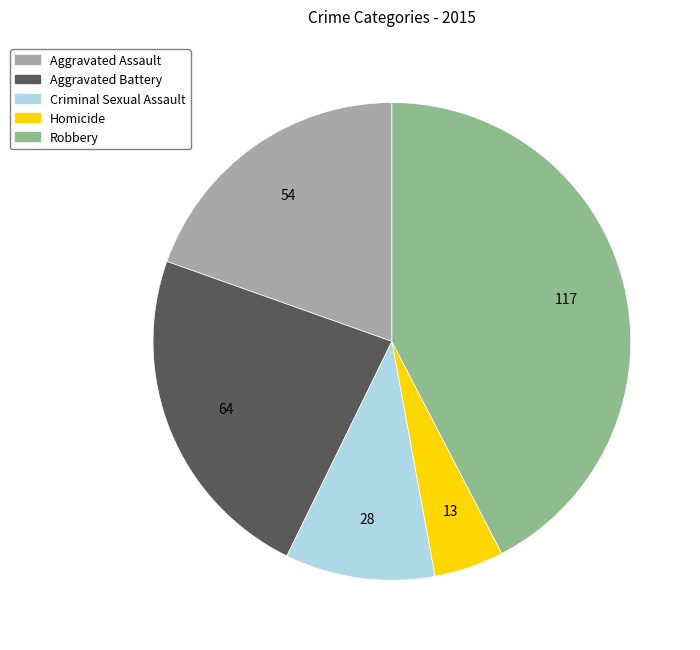

Does Homicide account for over 50% of the chart?

No